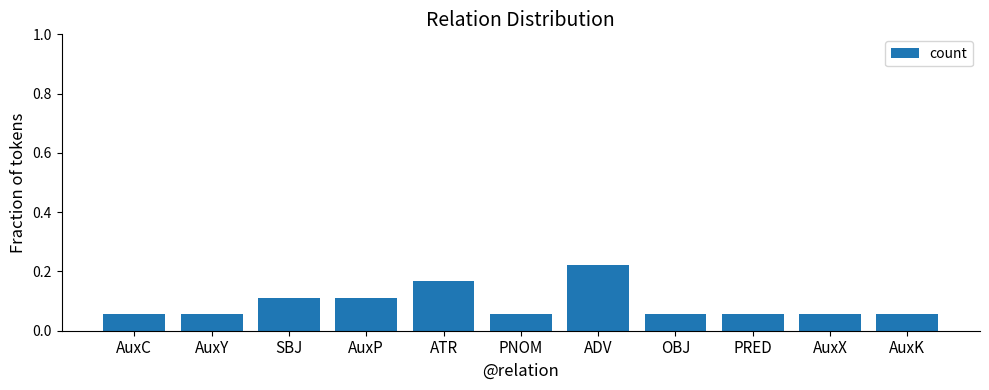

At which category does the chart reach its peak across all series?

ADV